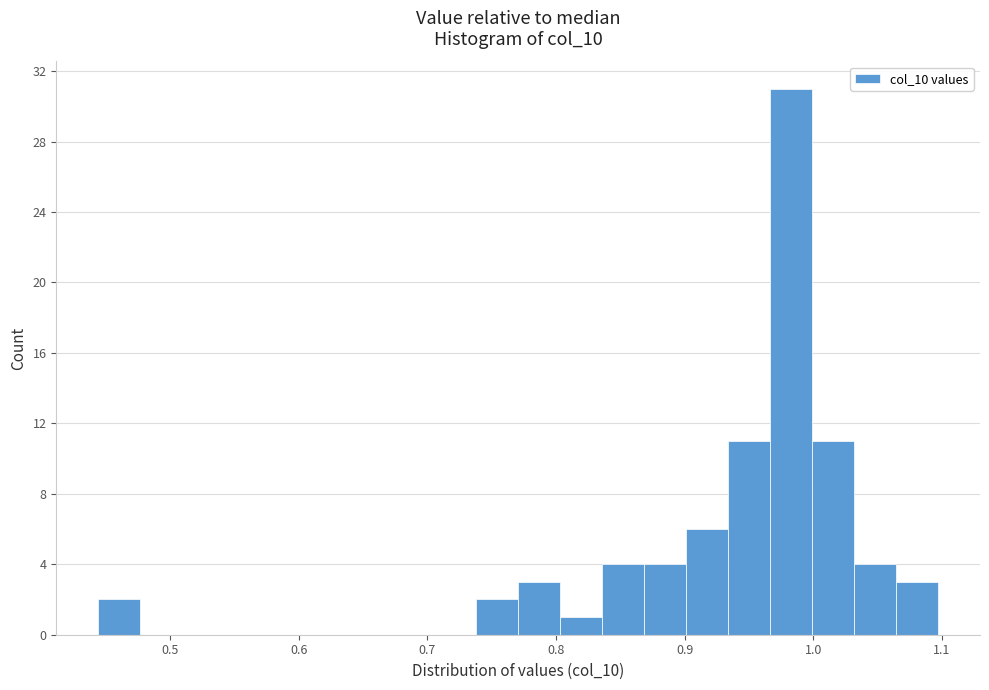

Around what value on the x-axis is the tallest bar? Give the approximate position of its centre, as read against the axis.

0.98